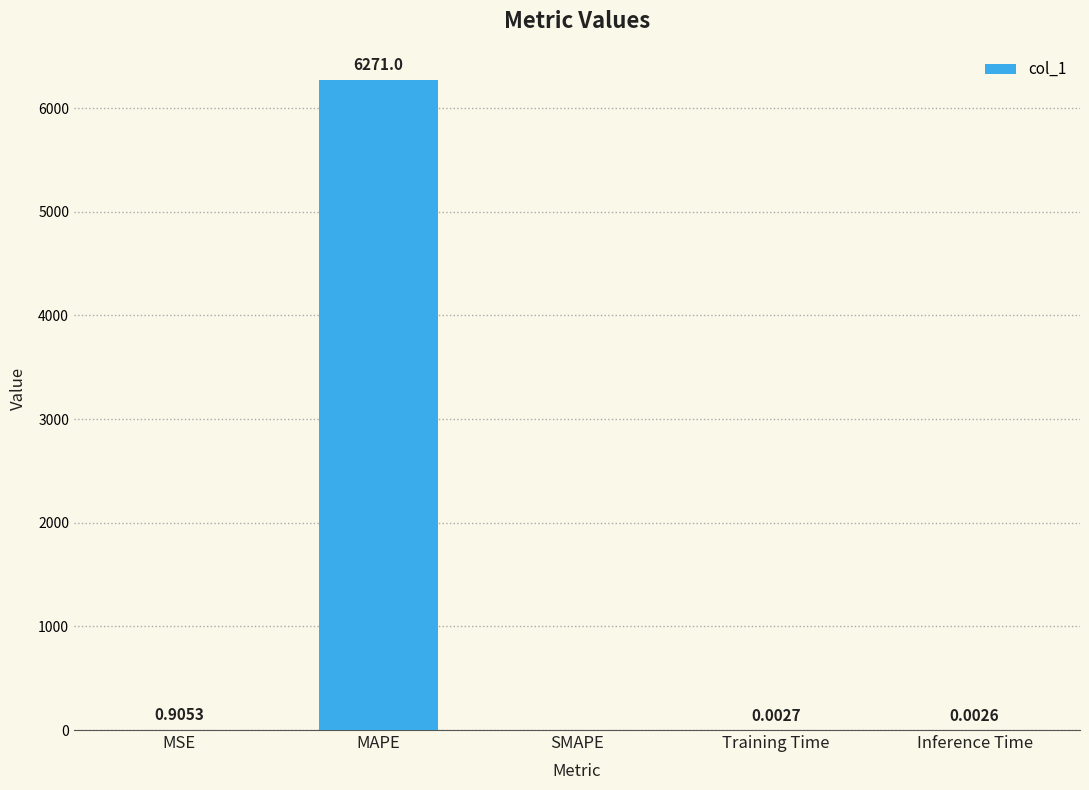

At which category does the chart reach its peak across all series?

MAPE